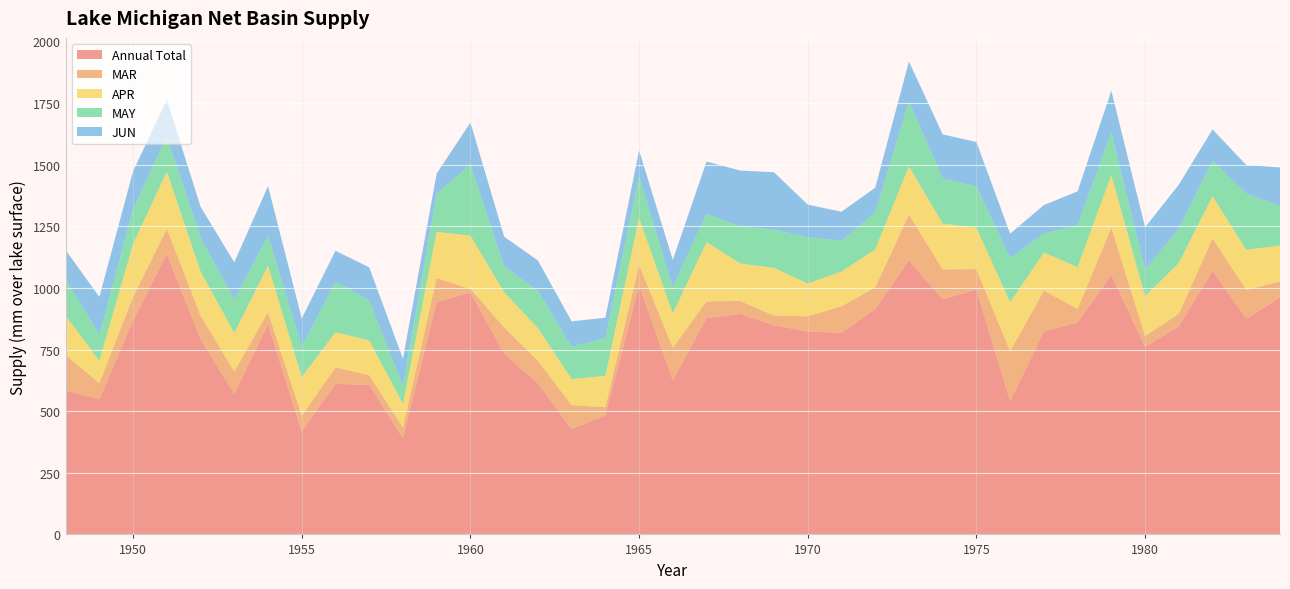

Reading left to right, extract all data points from this chart.

Annual Total: 1948=582.2	1949=549.3	1950=867.4	1951=1137.3	1952=791.8	1953=570.1	1954=852.4	1955=418.0	1956=611.2	1957=606.2	1958=389.8	1959=941.7	1960=981.8	1961=733.1	1962=612.5	1963=427.3	1964=483.2	1965=1009.1	1966=625.9	1967=877.7	1968=894.3	1969=848.5	1970=823.5	1971=817.6	1972=914.6	1973=1112.0	1974=953.7	1975=993.2	1976=540.2	1977=823.2	1978=860.2	1979=1053.3	1980=761.6	1981=843.8	1982=1068.9	1983=875.2	1984=961.2
MAR: 1948=145.8	1949=64.6	1950=97.1	1951=102.6	1952=96.7	1953=90.7	1954=49.3	1955=64.0	1956=66.7	1957=39.9	1958=43.7	1959=98.8	1960=14.4	1961=107.1	1962=92.0	1963=97.3	1964=33.0	1965=84.1	1966=131.9	1967=68.2	1968=52.8	1969=39.2	1970=61.5	1971=108.1	1972=87.9	1973=185.7	1974=121.9	1975=83.0	1976=203.1	1977=166.0	1978=54.8	1979=191.3	1980=43.3	1981=51.4	1982=132.3	1983=117.4	1984=64.8
APR: 1948=159.1	1949=90.8	1950=215.0	1951=231.9	1952=178.3	1953=156.9	1954=188.4	1955=156.9	1956=142.4	1957=141.0	1958=95.9	1959=186.9	1960=216.1	1961=142.1	1962=132.7	1963=105.6	1964=127.0	1965=190.1	1966=138.9	1967=239.9	1968=152.0	1969=193.8	1970=132.9	1971=140.6	1972=154.0	1973=195.5	1974=185.5	1975=168.7	1976=198.6	1977=154.4	1978=169.5	1979=213.8	1980=161.1	1981=206.0	1982=171.0	1983=162.2	1984=145.9
MAY: 1948=148.5	1949=105.9	1950=140.0	1951=144.5	1952=137.3	1953=135.1	1954=120.8	1955=123.5	1956=204.8	1957=162.2	1958=74.8	1959=154.6	1960=289.1	1961=105.4	1962=150.6	1963=131.7	1964=153.5	1965=169.5	1966=106.3	1967=115.4	1968=149.9	1969=154.7	1970=188.2	1971=125.4	1972=150.1	1973=262.8	1974=183.2	1975=167.4	1976=179.6	1977=77.2	1978=170.1	1979=173.9	1980=107.6	1981=139.4	1982=144.8	1983=228.0	1984=159.5
JUN: 1948=117.9	1949=153.0	1950=154.0	1951=147.2	1952=125.5	1953=151.3	1954=202.3	1955=113.7	1956=125.7	1957=134.1	1958=108.4	1959=82.3	1960=169.7	1961=120.4	1962=123.8	1963=102.5	1964=82.3	1965=104.9	1966=110.8	1967=211.6	1968=227.1	1969=233.1	1970=131.9	1971=117.5	1972=100.0	1973=162.5	1974=178.8	1975=179.7	1976=98.5	1977=115.6	1978=137.2	1979=168.0	1980=172.4	1981=178.4	1982=126.0	1983=116.0	1984=157.6